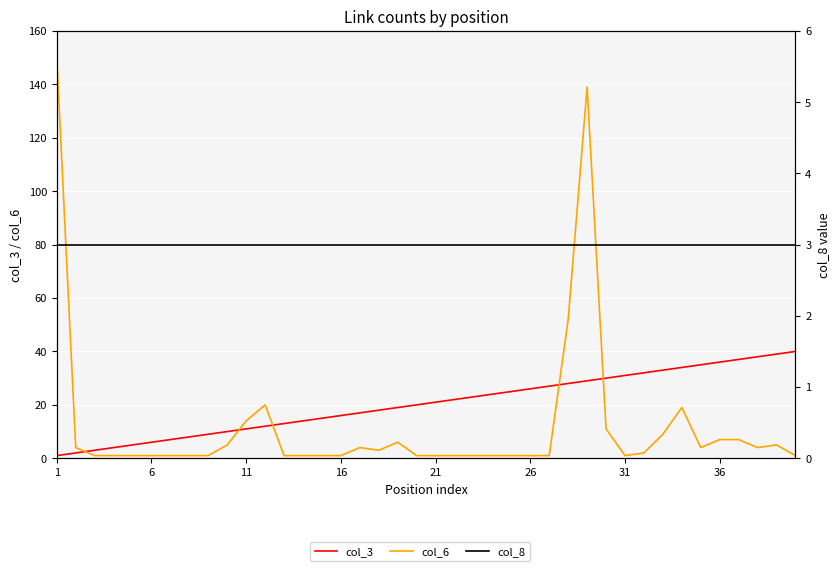

What are all the series names shown in the legend?

col_3, col_6, col_8